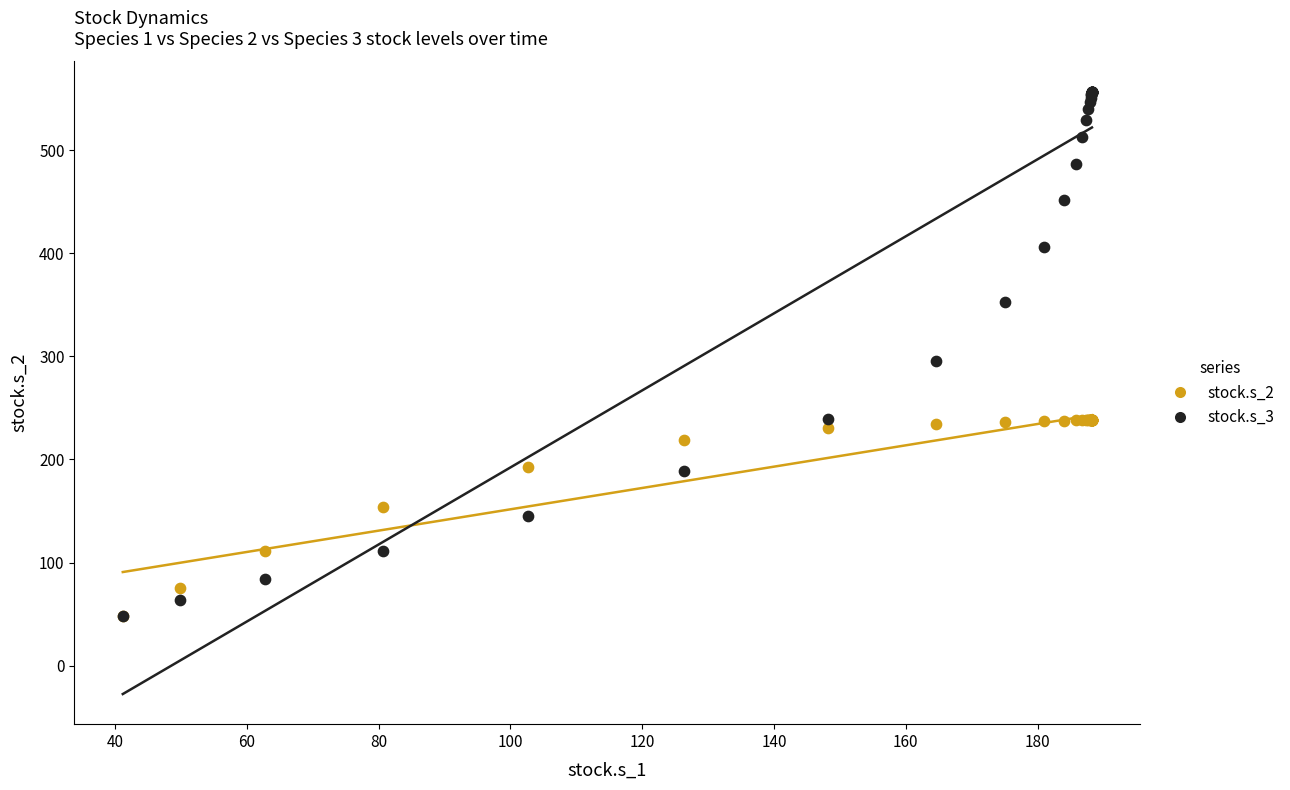

Across all series, what Y value is closest to 302?

295.1